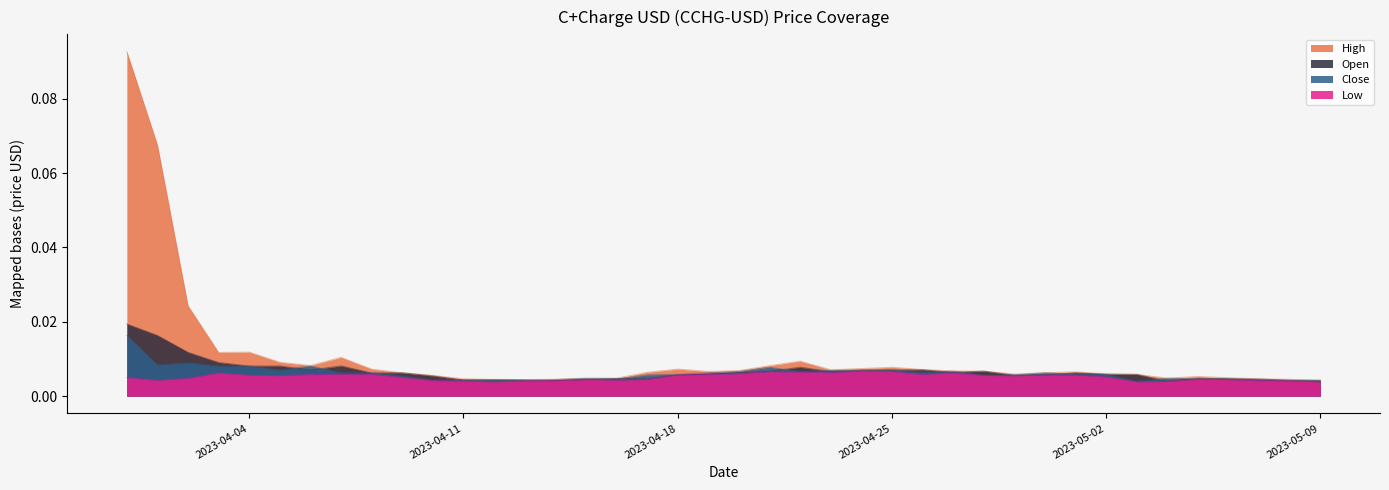

Reading left to right, transcribe all the data shown in this chart.

Close: 2023-03-31=0.0	2023-04-01=0.0	2023-04-02=0.0	2023-04-03=0.0	2023-04-04=0.0	2023-04-05=0.0	2023-04-06=0.0	2023-04-07=0.0	2023-04-08=0.0	2023-04-09=0.0	2023-04-10=0.0	2023-04-11=0.0	2023-04-12=0.0	2023-04-13=0.0	2023-04-14=0.0	2023-04-15=0.0	2023-04-16=0.0	2023-04-17=0.0	2023-04-18=0.0	2023-04-19=0.0	2023-04-20=0.0	2023-04-21=0.0	2023-04-22=0.0	2023-04-23=0.0	2023-04-24=0.0	2023-04-25=0.0	2023-04-26=0.0	2023-04-27=0.0	2023-04-28=0.0	2023-04-29=0.0	2023-04-30=0.0	2023-05-01=0.0	2023-05-02=0.0	2023-05-03=0.0	2023-05-04=0.0	2023-05-05=0.0	2023-05-06=0.0	2023-05-07=0.0	2023-05-08=0.0	2023-05-09=0.0
High: 2023-03-31=0.1	2023-04-01=0.1	2023-04-02=0.0	2023-04-03=0.0	2023-04-04=0.0	2023-04-05=0.0	2023-04-06=0.0	2023-04-07=0.0	2023-04-08=0.0	2023-04-09=0.0	2023-04-10=0.0	2023-04-11=0.0	2023-04-12=0.0	2023-04-13=0.0	2023-04-14=0.0	2023-04-15=0.0	2023-04-16=0.0	2023-04-17=0.0	2023-04-18=0.0	2023-04-19=0.0	2023-04-20=0.0	2023-04-21=0.0	2023-04-22=0.0	2023-04-23=0.0	2023-04-24=0.0	2023-04-25=0.0	2023-04-26=0.0	2023-04-27=0.0	2023-04-28=0.0	2023-04-29=0.0	2023-04-30=0.0	2023-05-01=0.0	2023-05-02=0.0	2023-05-03=0.0	2023-05-04=0.0	2023-05-05=0.0	2023-05-06=0.0	2023-05-07=0.0	2023-05-08=0.0	2023-05-09=0.0
Low: 2023-03-31=0.0	2023-04-01=0.0	2023-04-02=0.0	2023-04-03=0.0	2023-04-04=0.0	2023-04-05=0.0	2023-04-06=0.0	2023-04-07=0.0	2023-04-08=0.0	2023-04-09=0.0	2023-04-10=0.0	2023-04-11=0.0	2023-04-12=0.0	2023-04-13=0.0	2023-04-14=0.0	2023-04-15=0.0	2023-04-16=0.0	2023-04-17=0.0	2023-04-18=0.0	2023-04-19=0.0	2023-04-20=0.0	2023-04-21=0.0	2023-04-22=0.0	2023-04-23=0.0	2023-04-24=0.0	2023-04-25=0.0	2023-04-26=0.0	2023-04-27=0.0	2023-04-28=0.0	2023-04-29=0.0	2023-04-30=0.0	2023-05-01=0.0	2023-05-02=0.0	2023-05-03=0.0	2023-05-04=0.0	2023-05-05=0.0	2023-05-06=0.0	2023-05-07=0.0	2023-05-08=0.0	2023-05-09=0.0
Open: 2023-03-31=0.0	2023-04-01=0.0	2023-04-02=0.0	2023-04-03=0.0	2023-04-04=0.0	2023-04-05=0.0	2023-04-06=0.0	2023-04-07=0.0	2023-04-08=0.0	2023-04-09=0.0	2023-04-10=0.0	2023-04-11=0.0	2023-04-12=0.0	2023-04-13=0.0	2023-04-14=0.0	2023-04-15=0.0	2023-04-16=0.0	2023-04-17=0.0	2023-04-18=0.0	2023-04-19=0.0	2023-04-20=0.0	2023-04-21=0.0	2023-04-22=0.0	2023-04-23=0.0	2023-04-24=0.0	2023-04-25=0.0	2023-04-26=0.0	2023-04-27=0.0	2023-04-28=0.0	2023-04-29=0.0	2023-04-30=0.0	2023-05-01=0.0	2023-05-02=0.0	2023-05-03=0.0	2023-05-04=0.0	2023-05-05=0.0	2023-05-06=0.0	2023-05-07=0.0	2023-05-08=0.0	2023-05-09=0.0